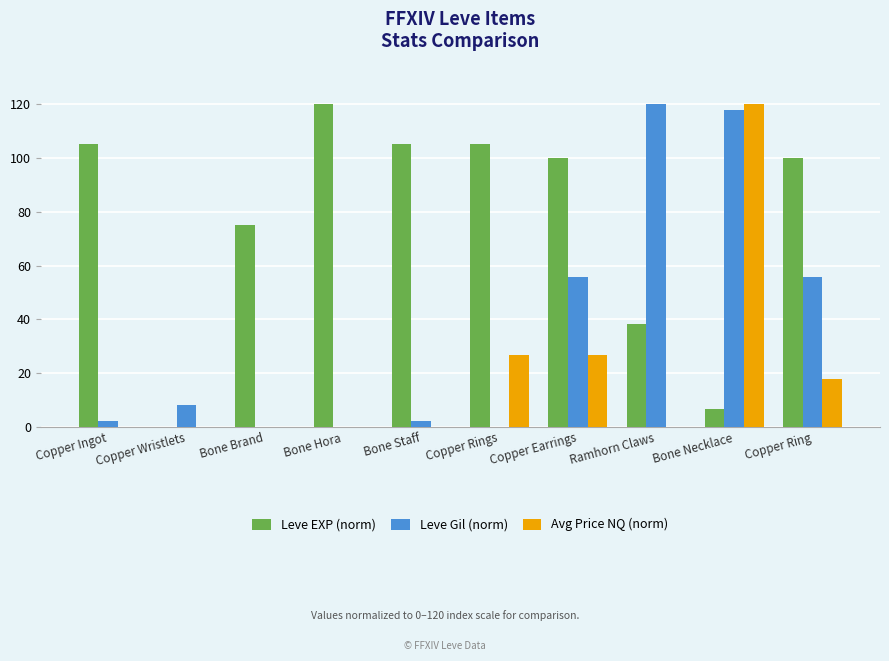

Does the chart contain stacked bars?

No